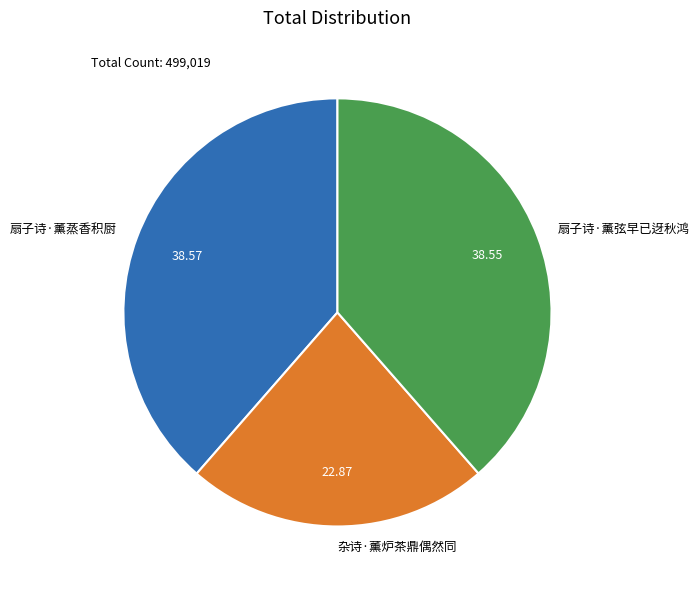

How many segments does this pie chart have?

3